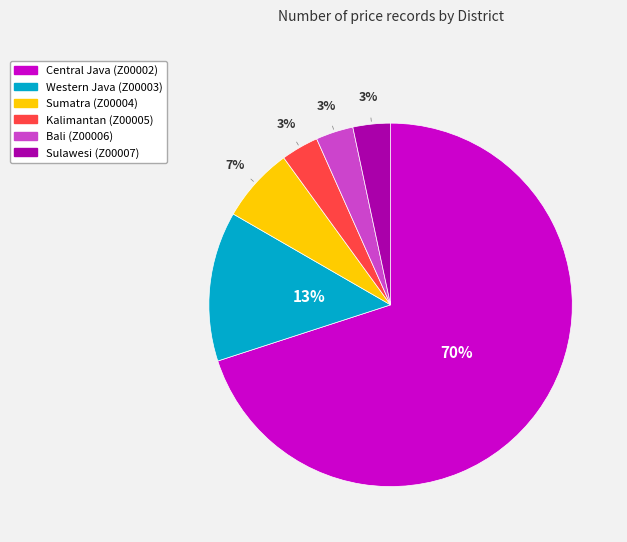

How many slices are in this pie chart?

6